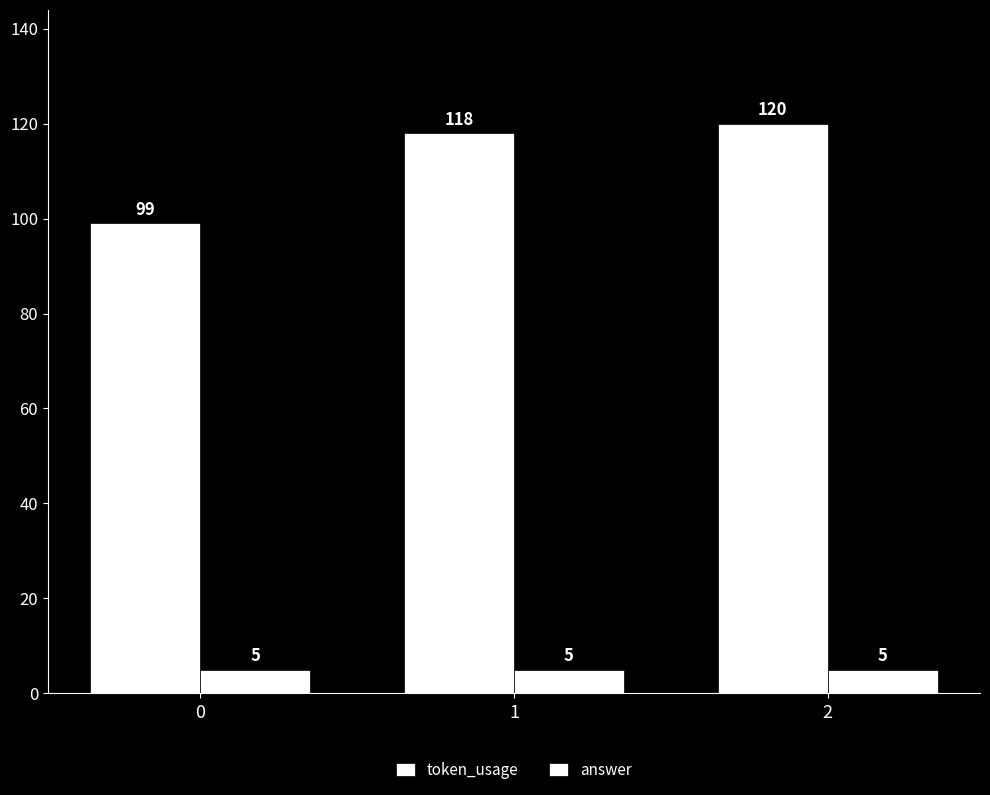

What is the value of the token_usage bar at the 3rd from the left?

120